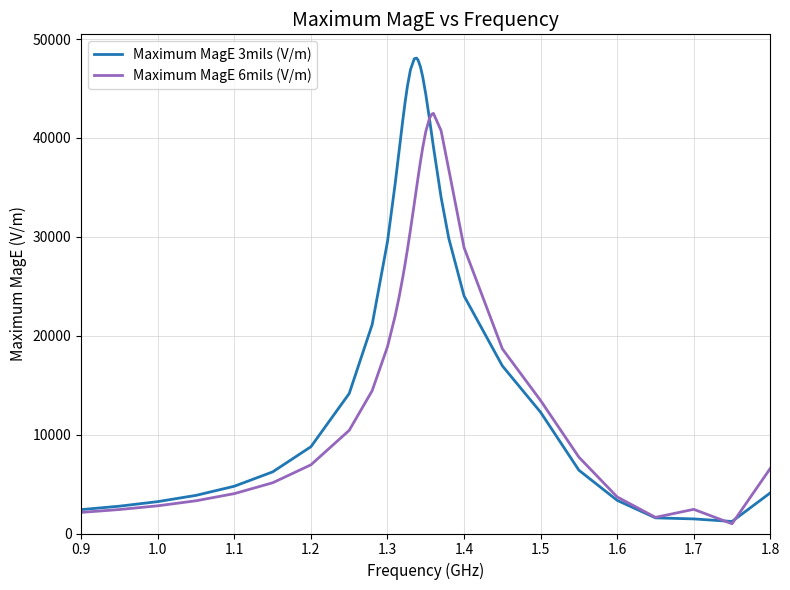

Which series has the largest range (max minus min)?

Maximum MagE 3mils (V/m)